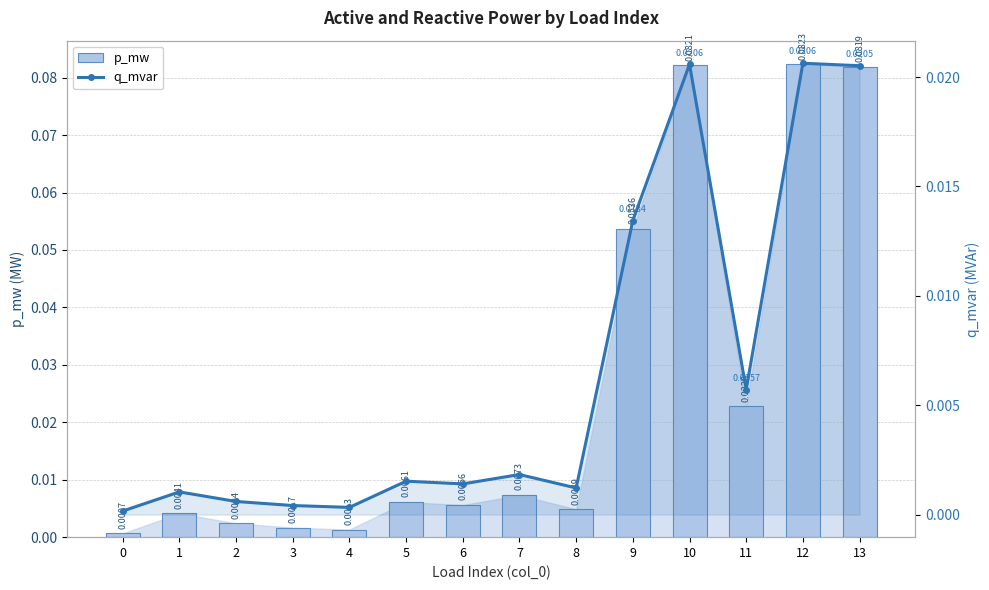

How many distinct data groups are displayed?

2